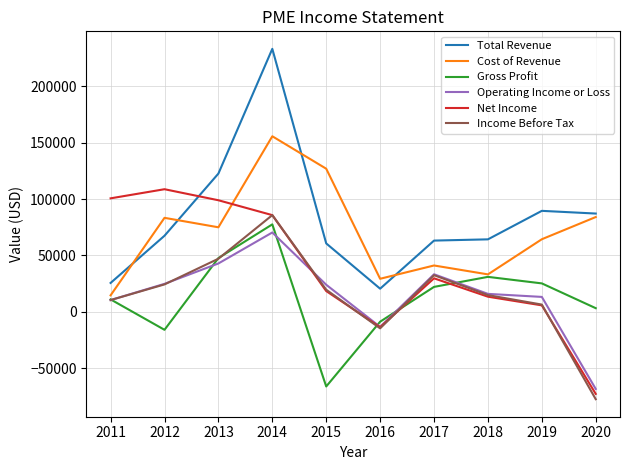

The value of Income Before Tax at 2014 is 32329. True or false?

False